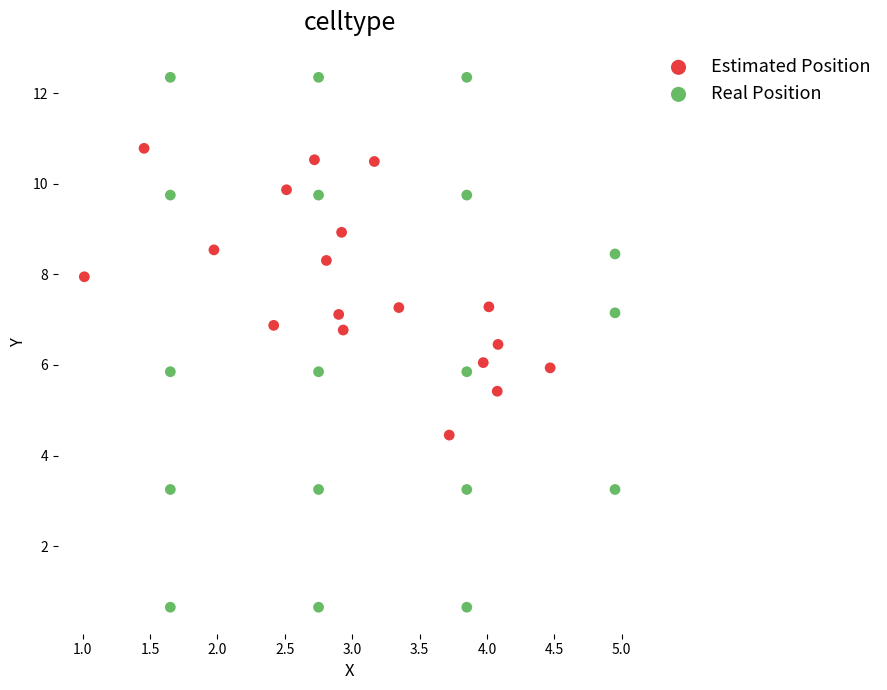

Which series reaches the maximum Y coordinate?

Real Position